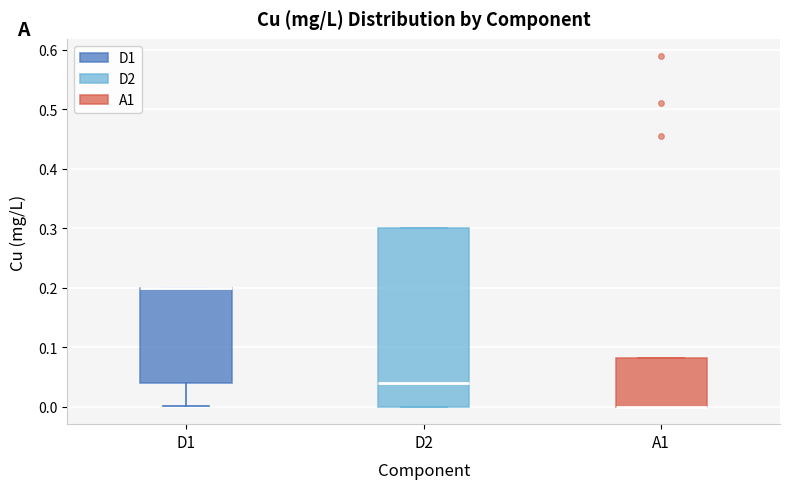

Reading left to right, transcribe this box plot: for each box, give where its median line is, the range the box spans, and where its two whiskers end, as read against the y-axis. The values are not printed on the chart, so give them approximately, as read against the axis.

D1: median 0.20 (drawn on the box's upper edge), box 0.04 to 0.20, whiskers 0.00 to 0.20
D2: median 0.04, box 0.00 to 0.30, whiskers 0.00 to 0.30
A1: median 0.00 (drawn on the box's lower edge), box 0.00 to 0.08, whiskers 0.00 to 0.08